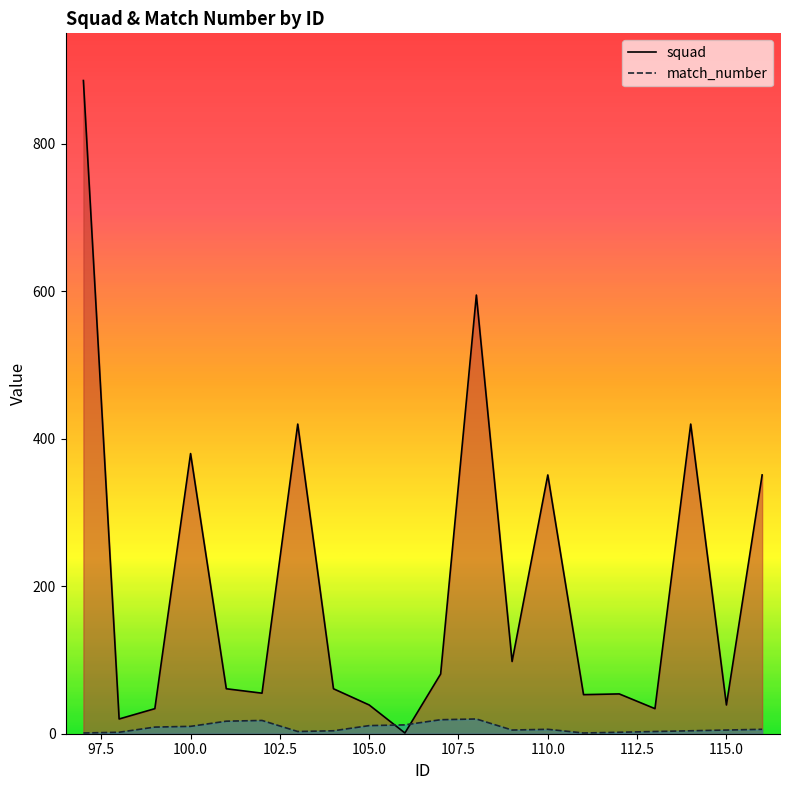

The value of match_number at 110 is 2. True or false?

False